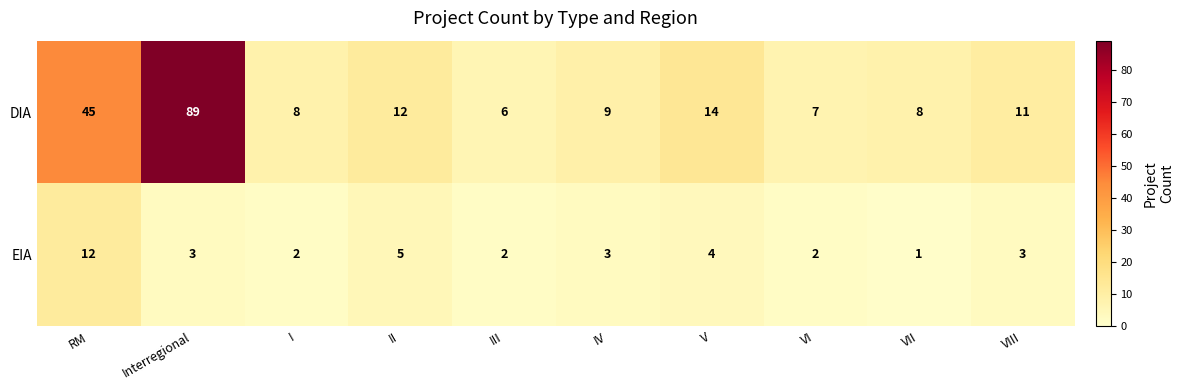

What is the difference between the highest and lowest values at Interregional?

86